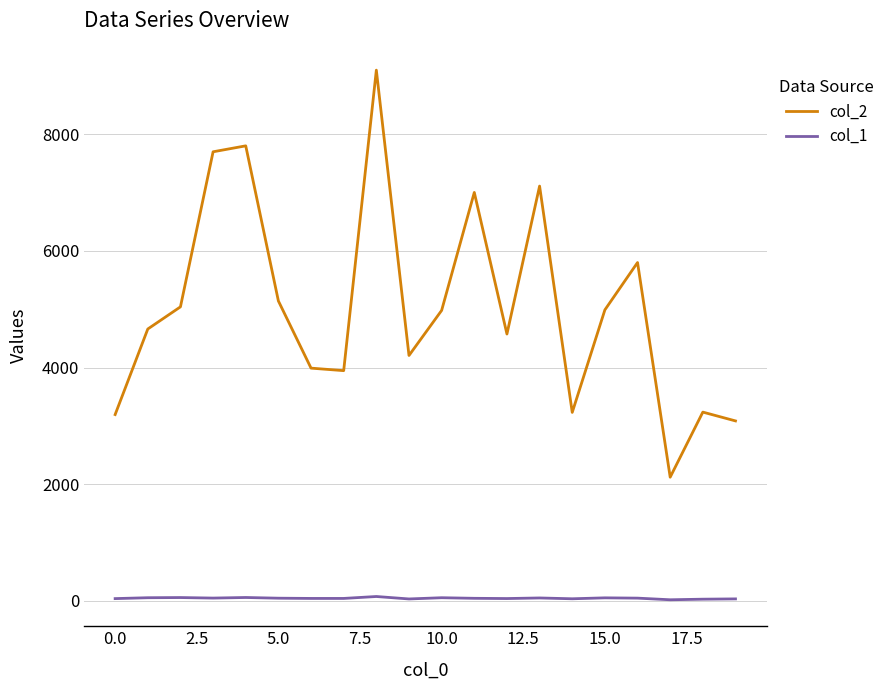

What is the sum of all col_2 values?

100936